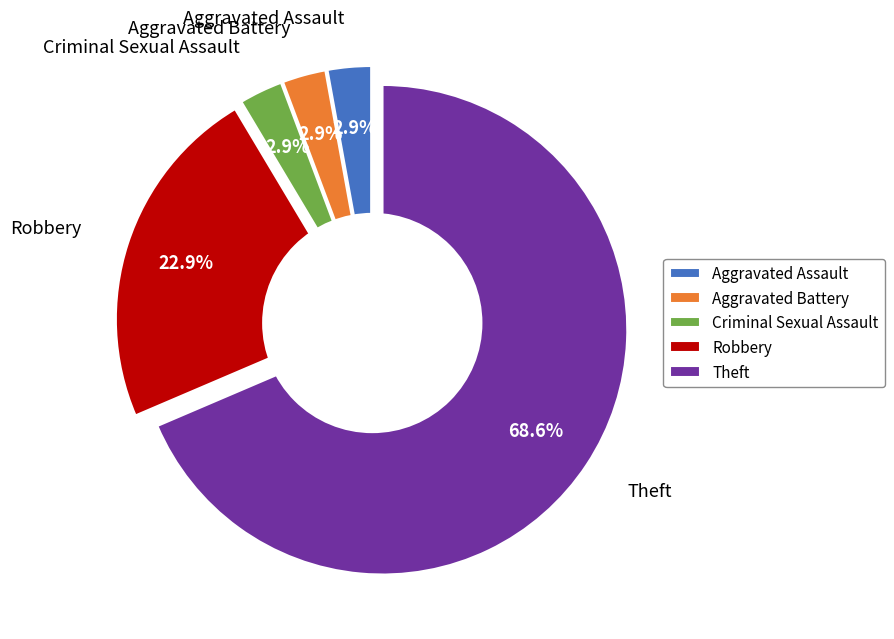

Is it true that Theft is 54% of the pie?

False